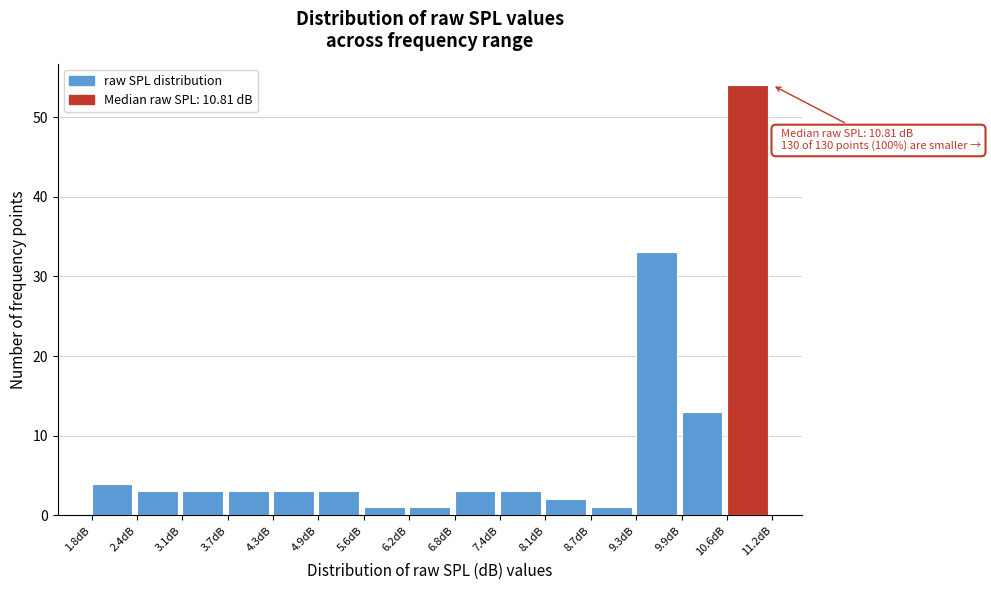

Over which range of the x-axis is the bar tallest?

10.6 to 11.2